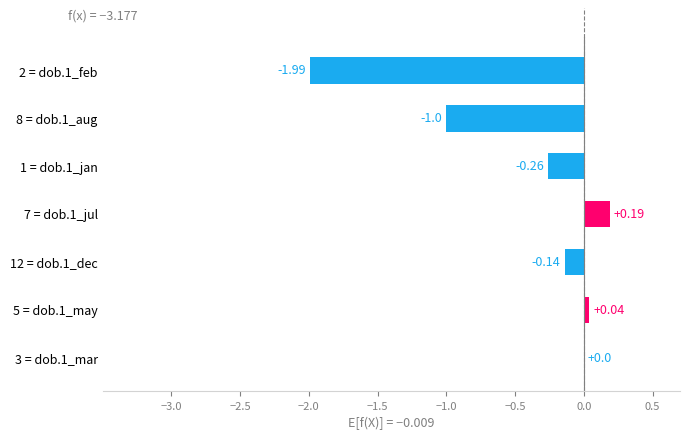

What is the sum of all values?

-3.2